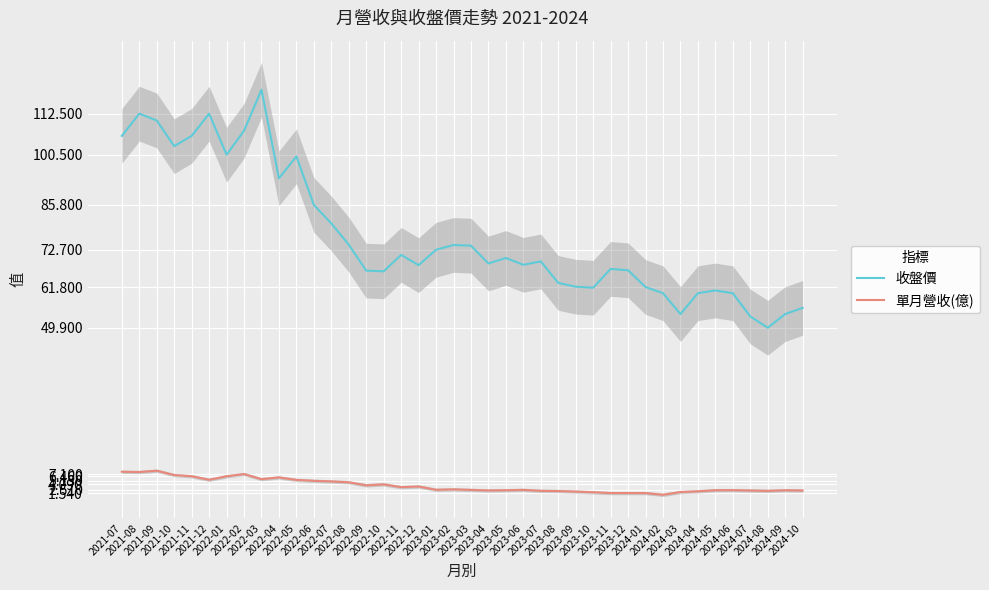

Which category has the lowest value across all series?

2024-02